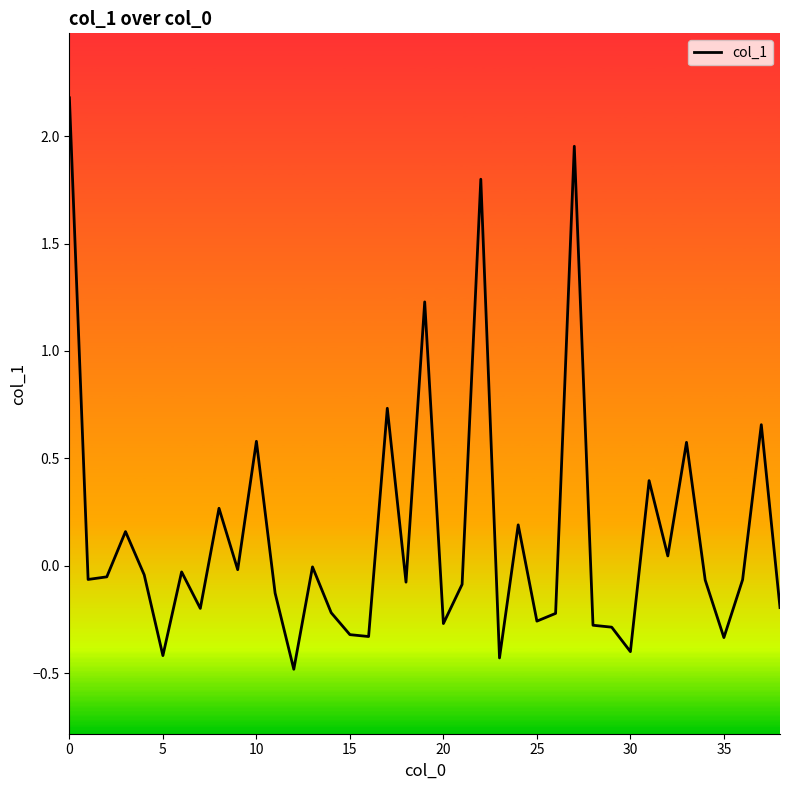

What is the maximum value shown in the chart?

2.2